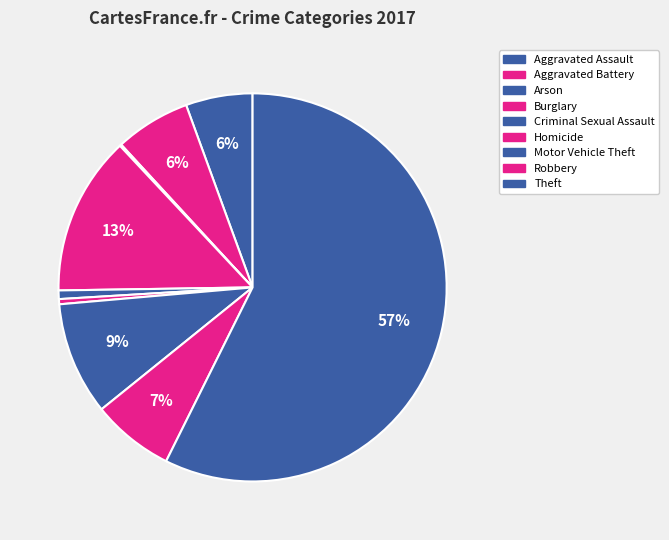

Is it true that Motor Vehicle Theft is 1% of the pie?

False